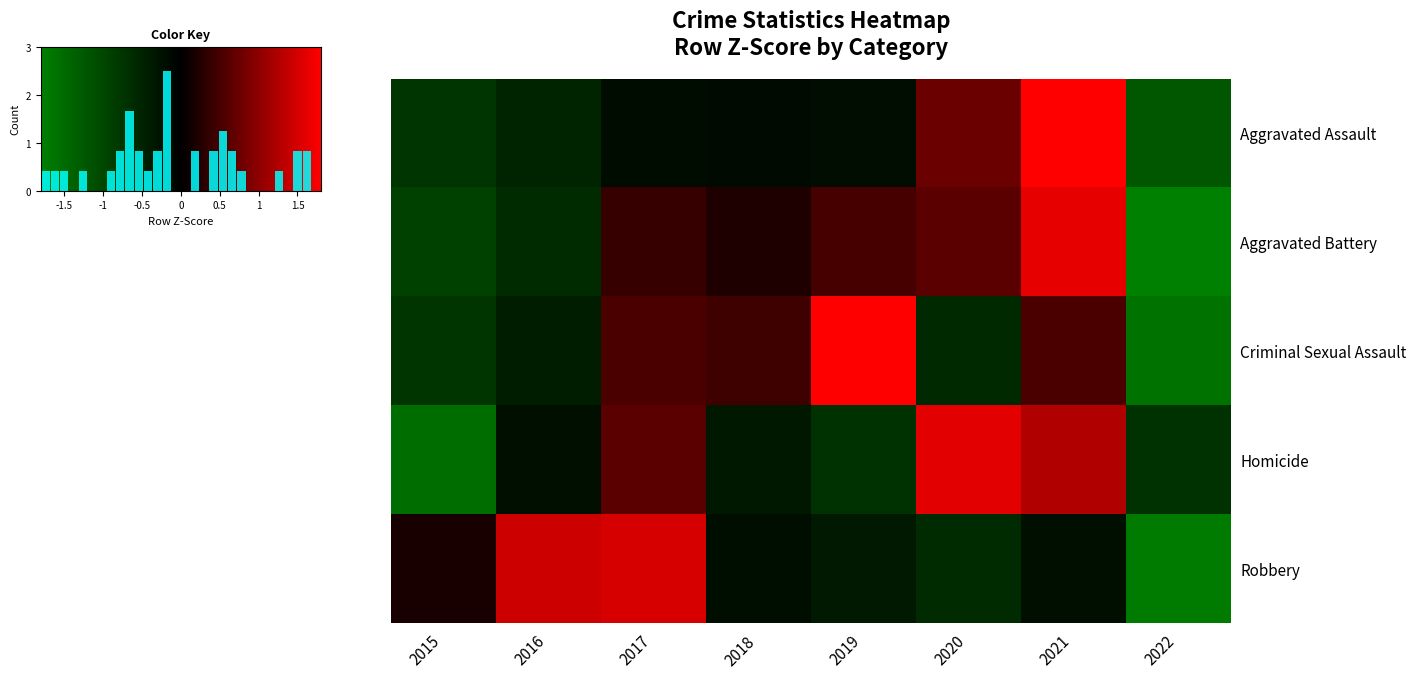

How many distinct data groups are displayed?

5